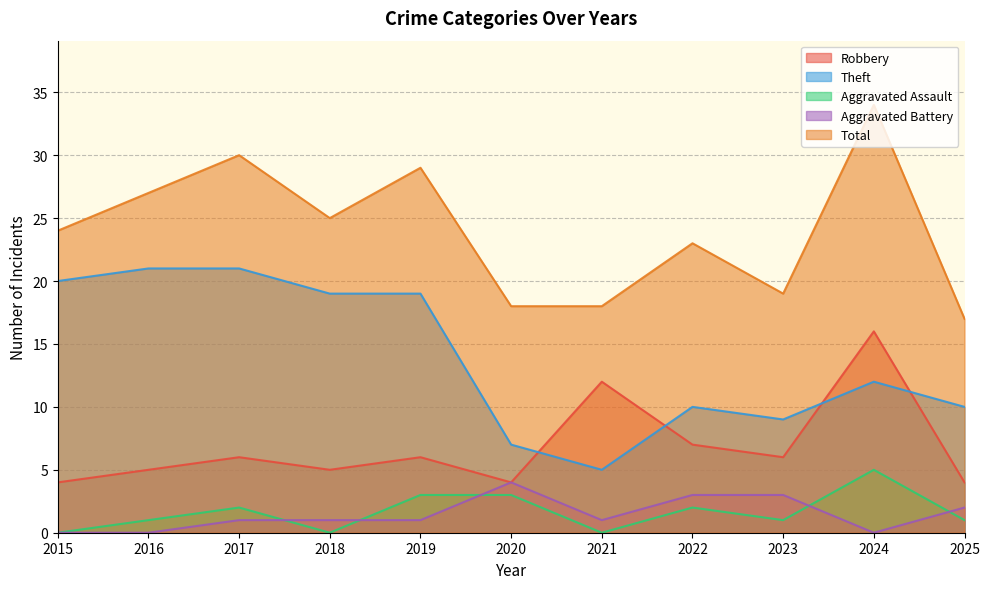

Where is the first local minimum for Robbery?

2018